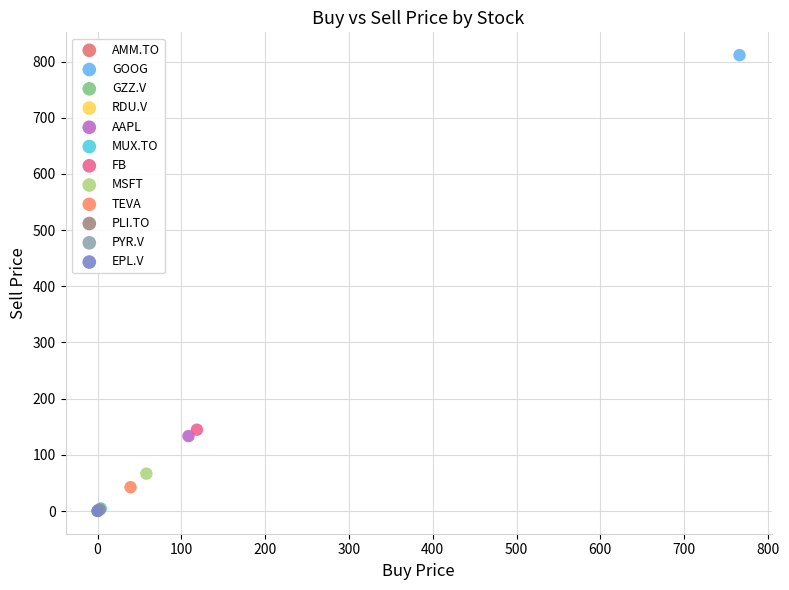

What are all the series names shown in the legend?

AMM.TO, GOOG, GZZ.V, RDU.V, AAPL, MUX.TO, FB, MSFT, TEVA, PLI.TO, PYR.V, EPL.V